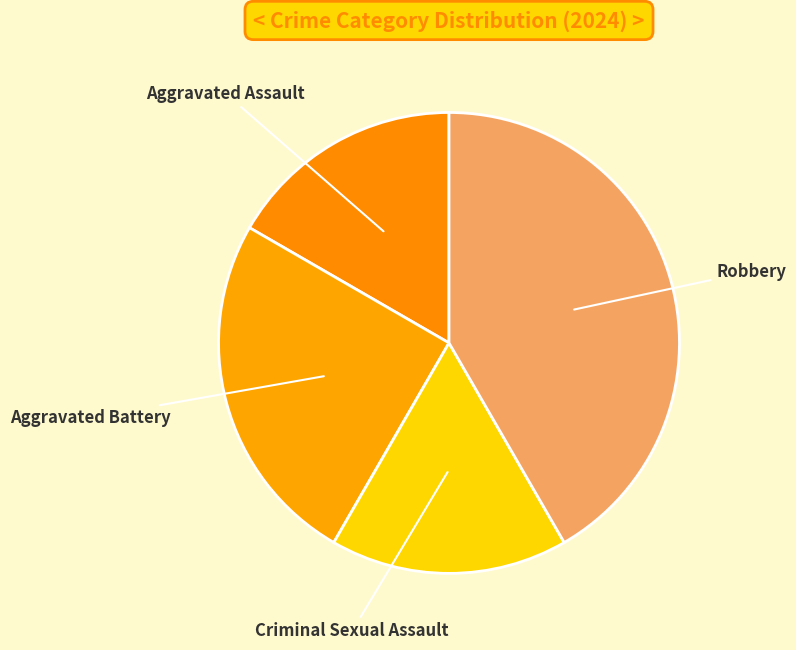

True or false: Criminal Sexual Assault accounts for 25% of the total.

False